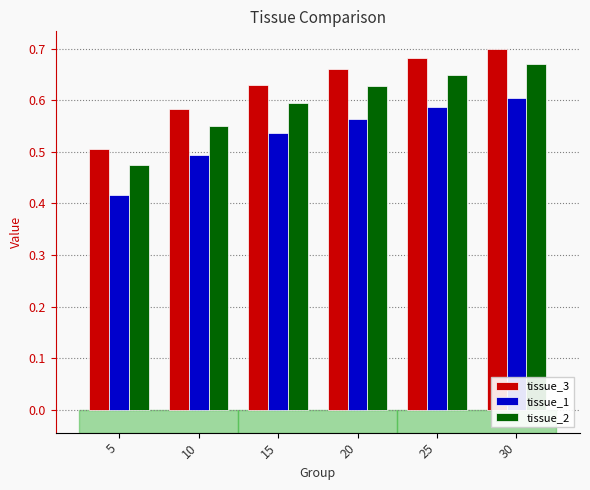

At which label does tissue_2 reach its peak?

30